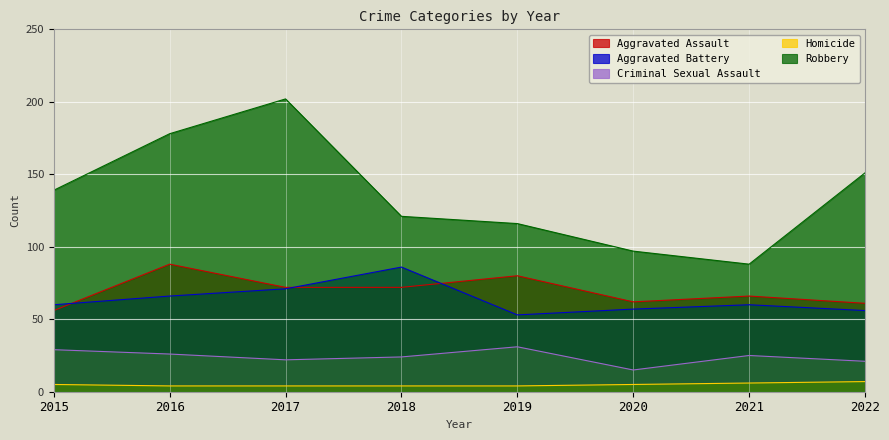

At which category does Robbery reach its first local valley?

2021